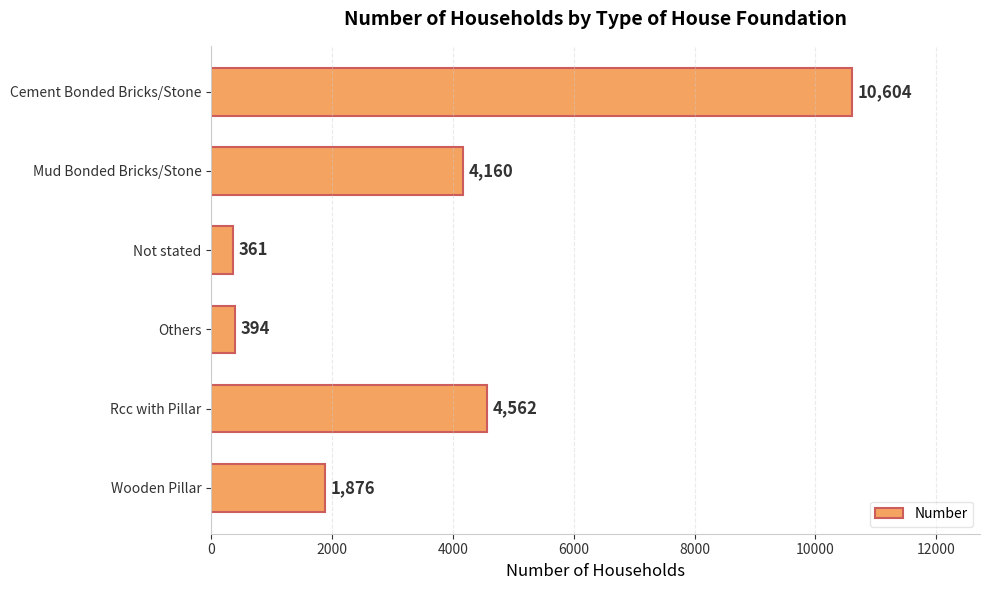

What is the difference between the maximum and minimum values?

10243